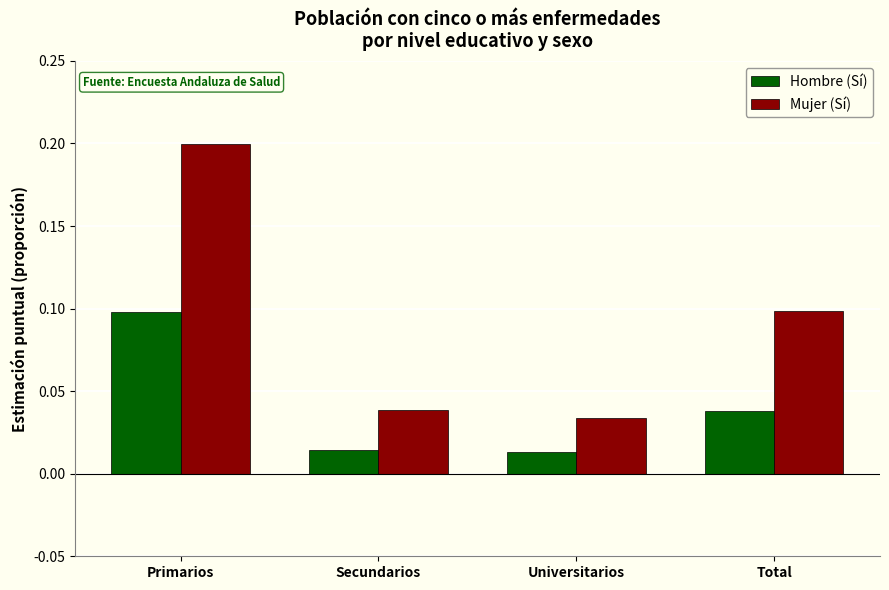

What are all the series names shown in the legend?

Hombre (Sí), Mujer (Sí)